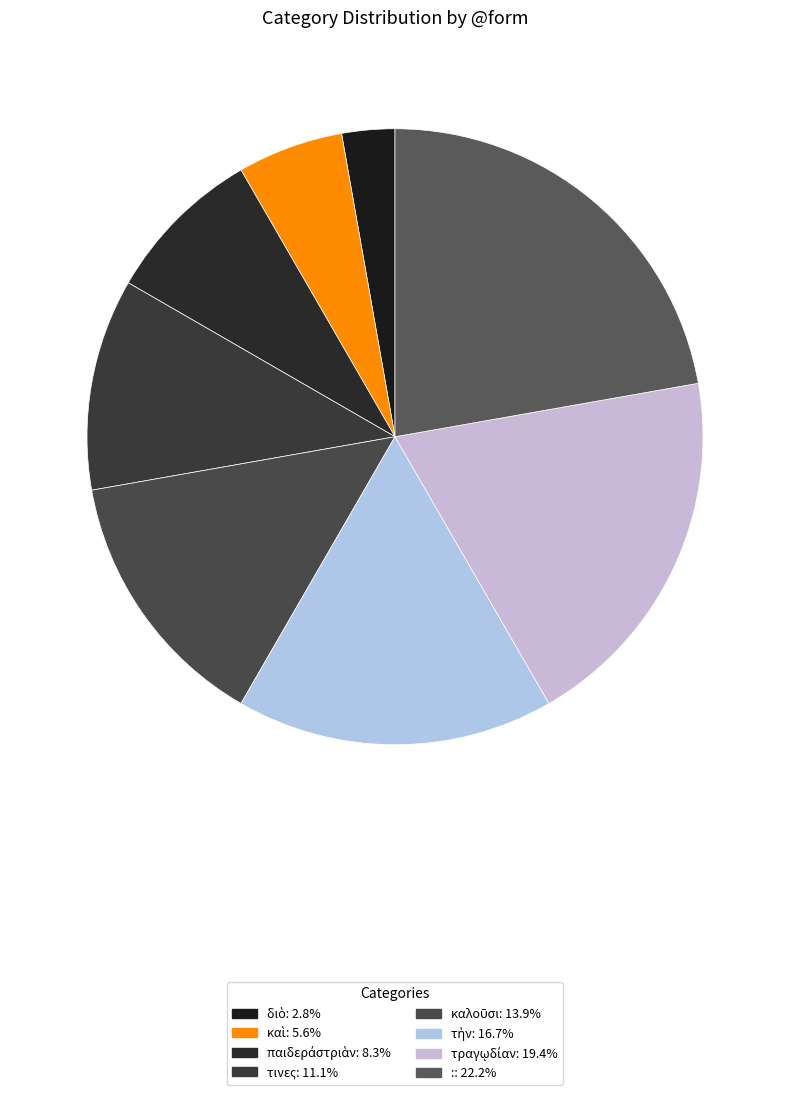

To the nearest percent, what is the difference between the largest and smallest slice percentages?

19%